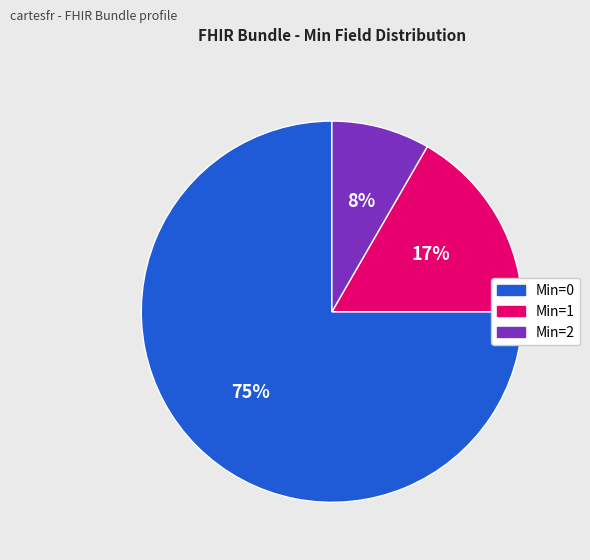

To the nearest percent, what is the average slice percentage?

33%